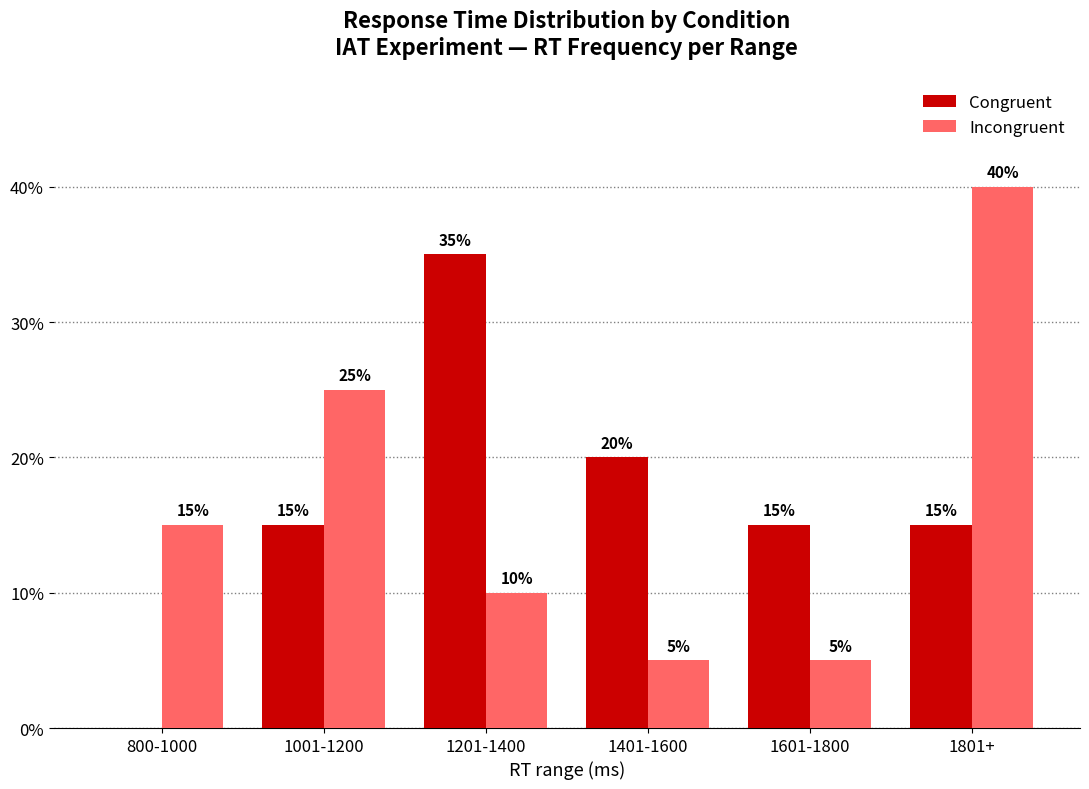

Between 800-1000 and 1801+, which series saw the biggest shift?

Incongruent